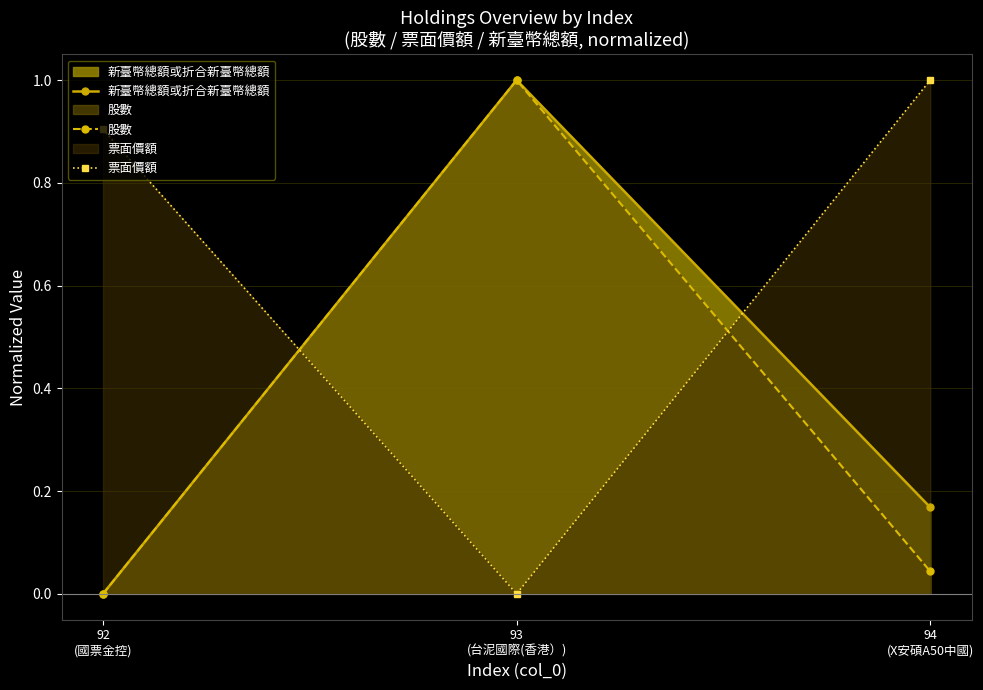

What are all the series names shown in the legend?

新臺幣總額或折合新臺幣總額, 股數, 票面價額